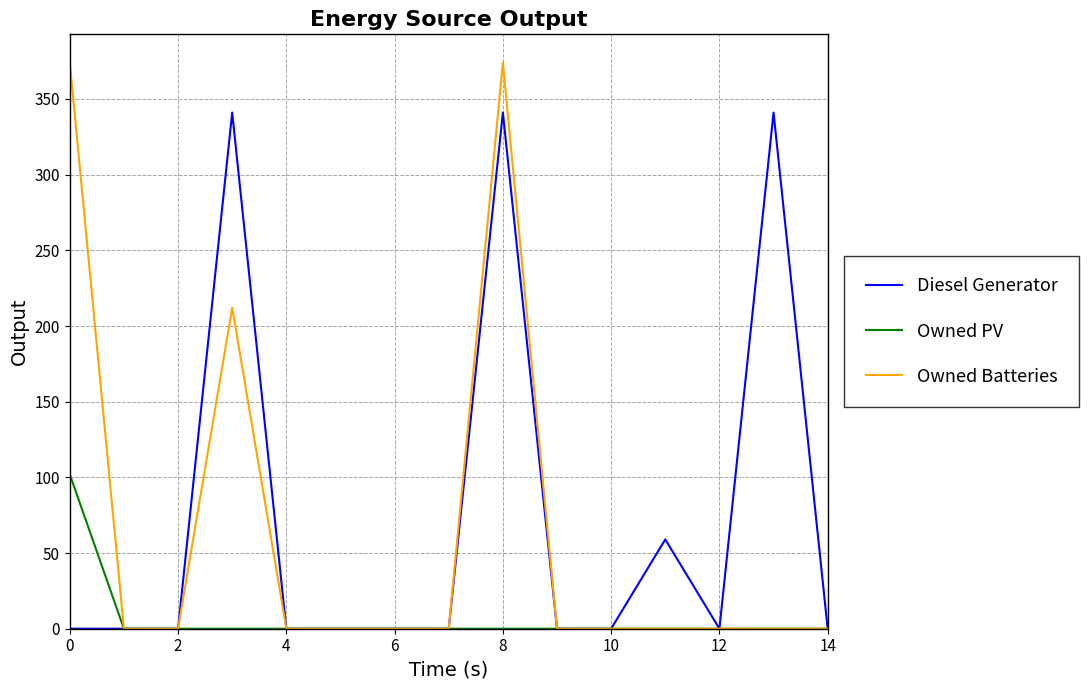

True or false: Diesel Generator has more than 0 interior local peaks.

True